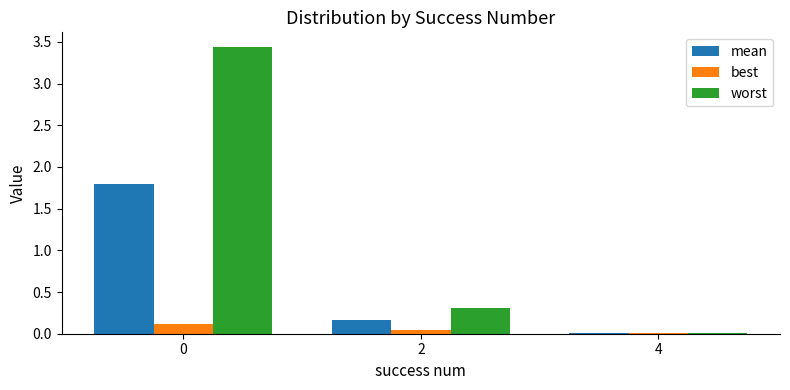

Which series changed the most between 0 and 2?

worst